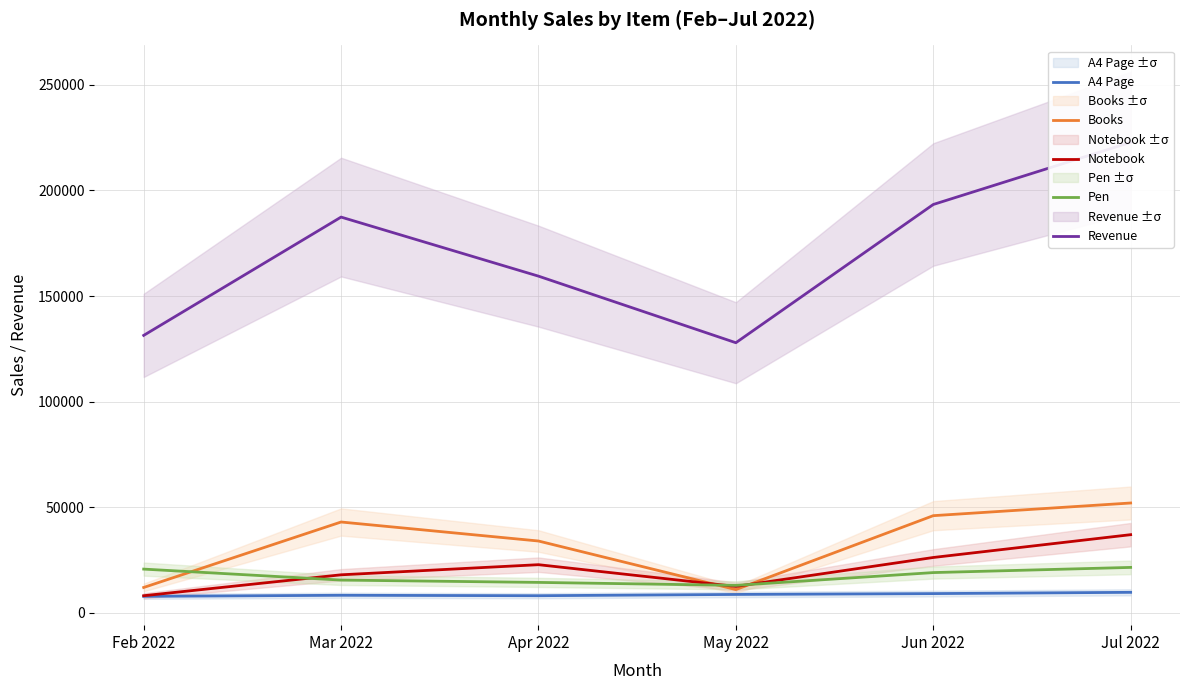

True or false: Pen has more than 0 points higher than both neighbors.

False